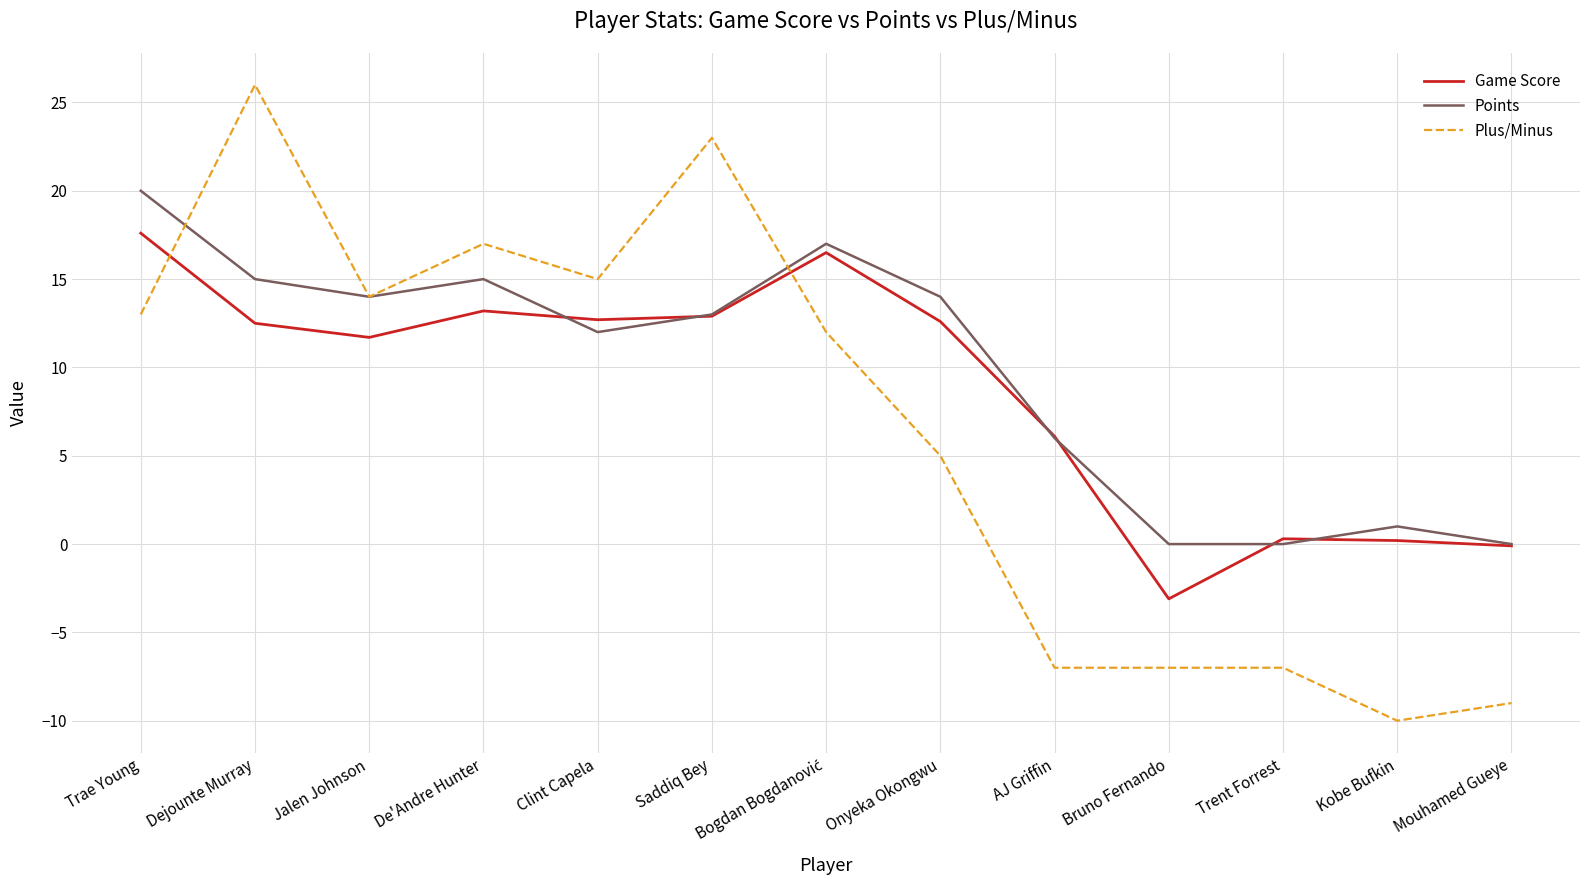

What is the total value across all series at Clint Capela?

39.7